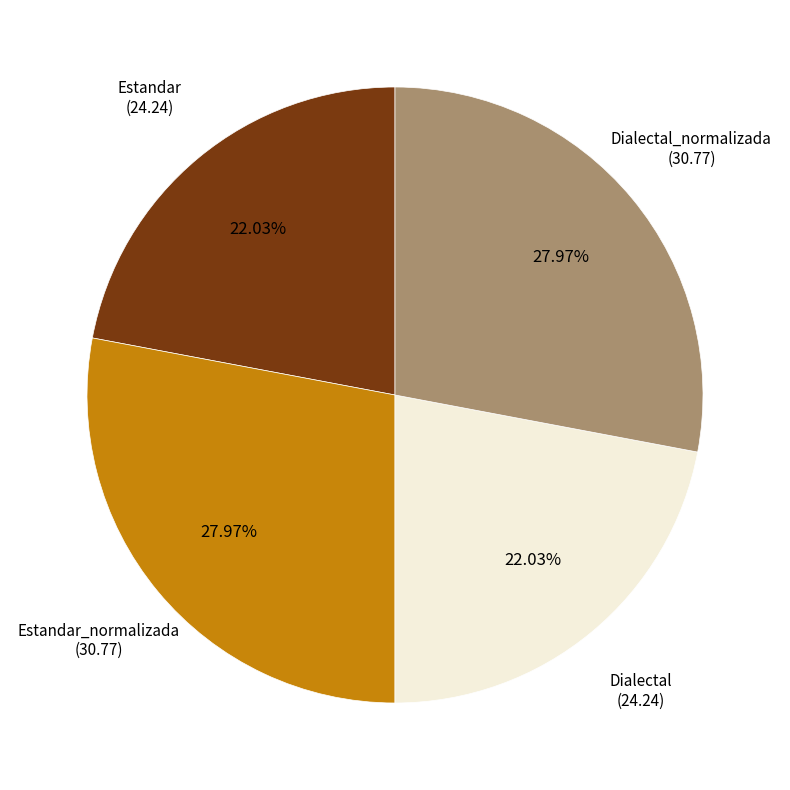

The Estandar slice represents 22% of the pie. True or false?

True